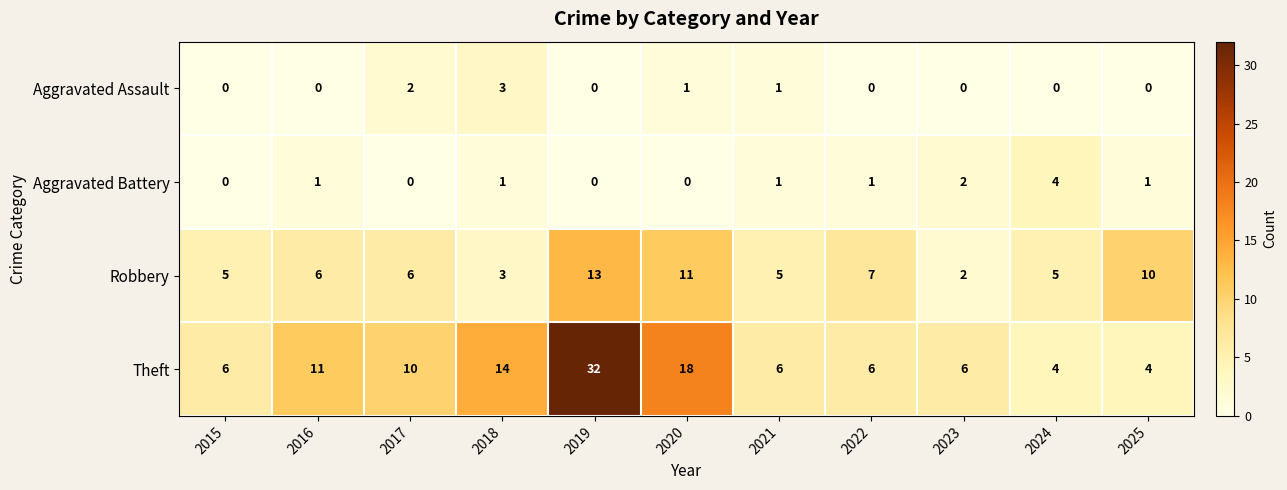

Which series changed the most between 2019 and 2020?

Theft